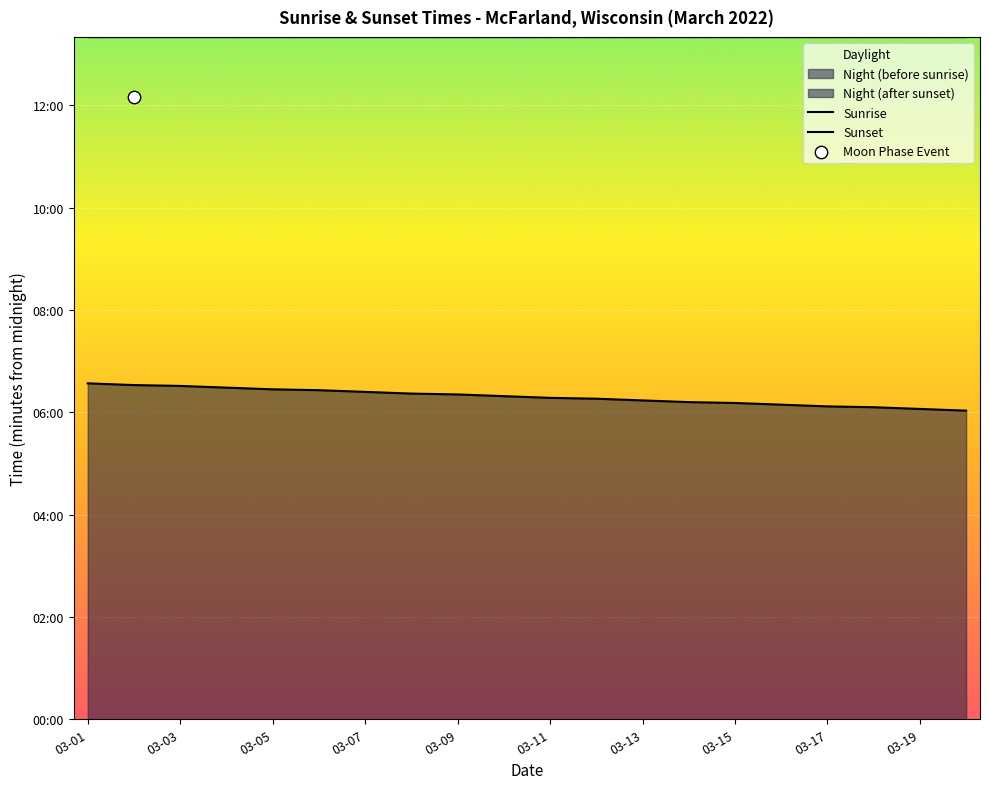

At which category is the sum across all series the highest?

03-01